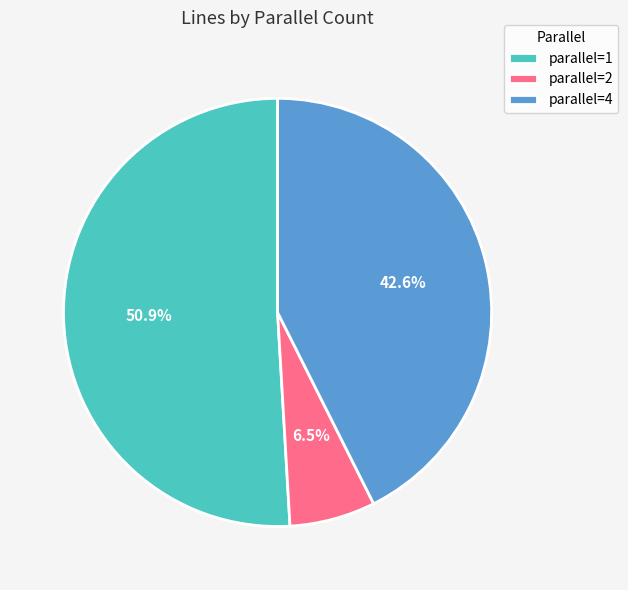

Which category has the biggest portion of the pie?

parallel=1